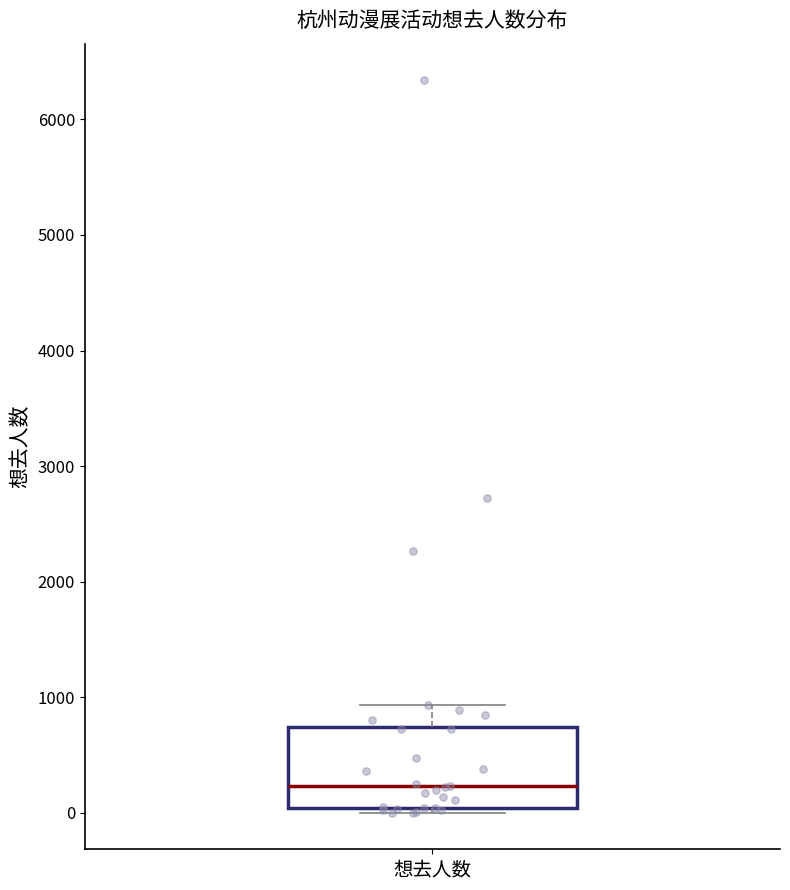

Where is the upper edge of the box for 想去人数 on the y-axis? The values are not printed on the chart, so give them approximately, as read against the axis.

700